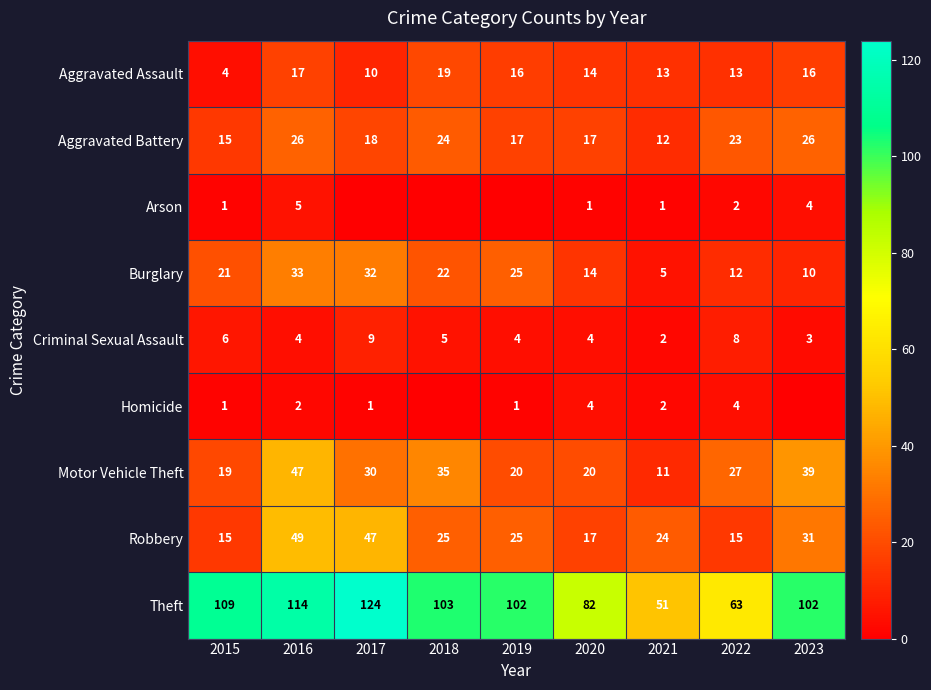

Is it true that Aggravated Battery equals 17 at 2020?

True